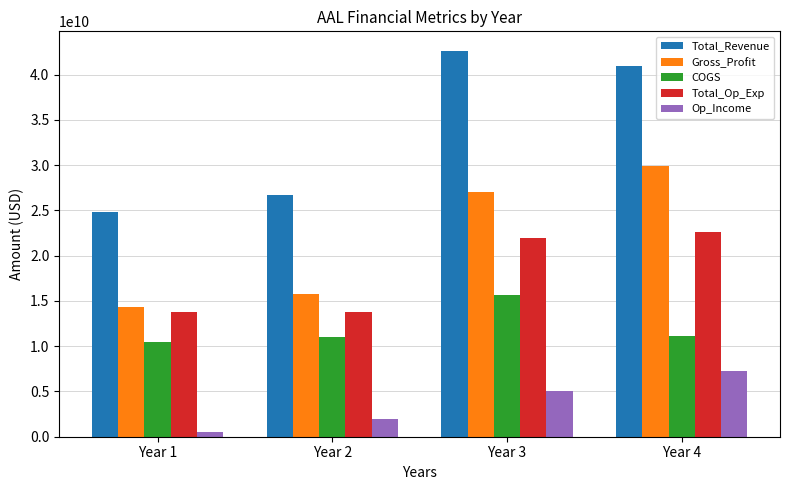

Where is Total_Op_Exp nearest to the value 18202500000?

Year 3